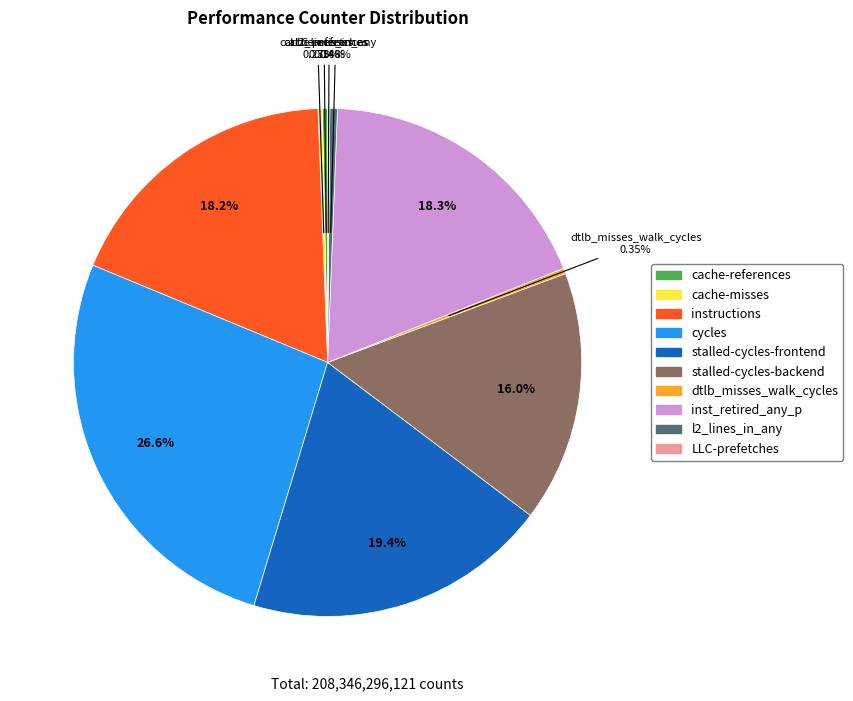

Do l2_lines_in_any and inst_retired_any_p together represent more than half of the pie?

No